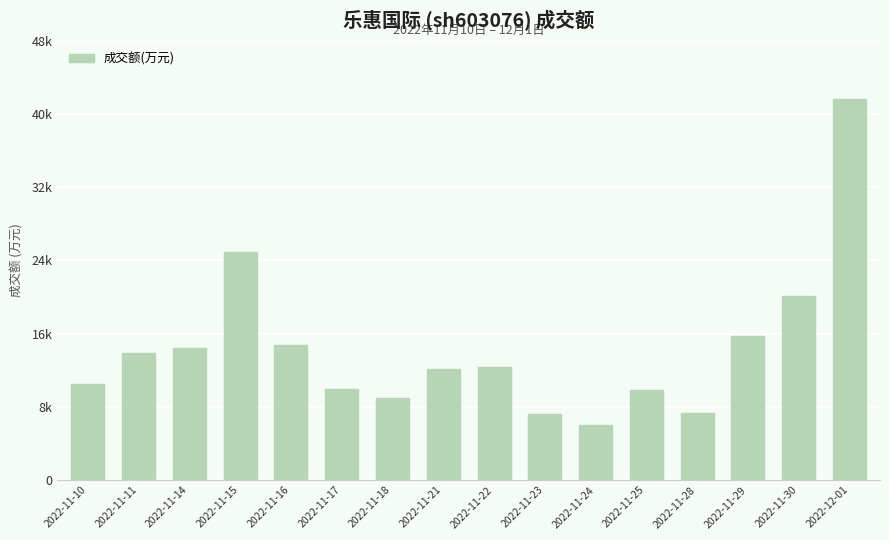

Where is the data nearest to the value 23797?

2022-11-15